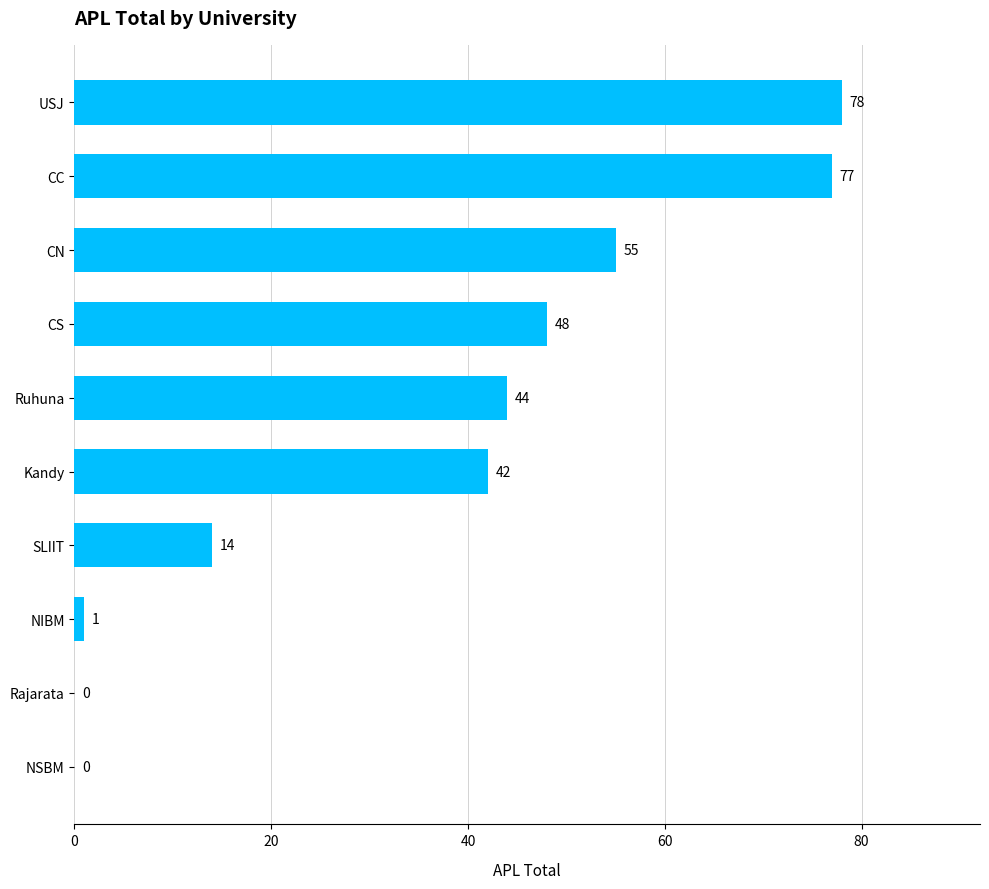

What is the sum of the values at SLIIT and CC?

91